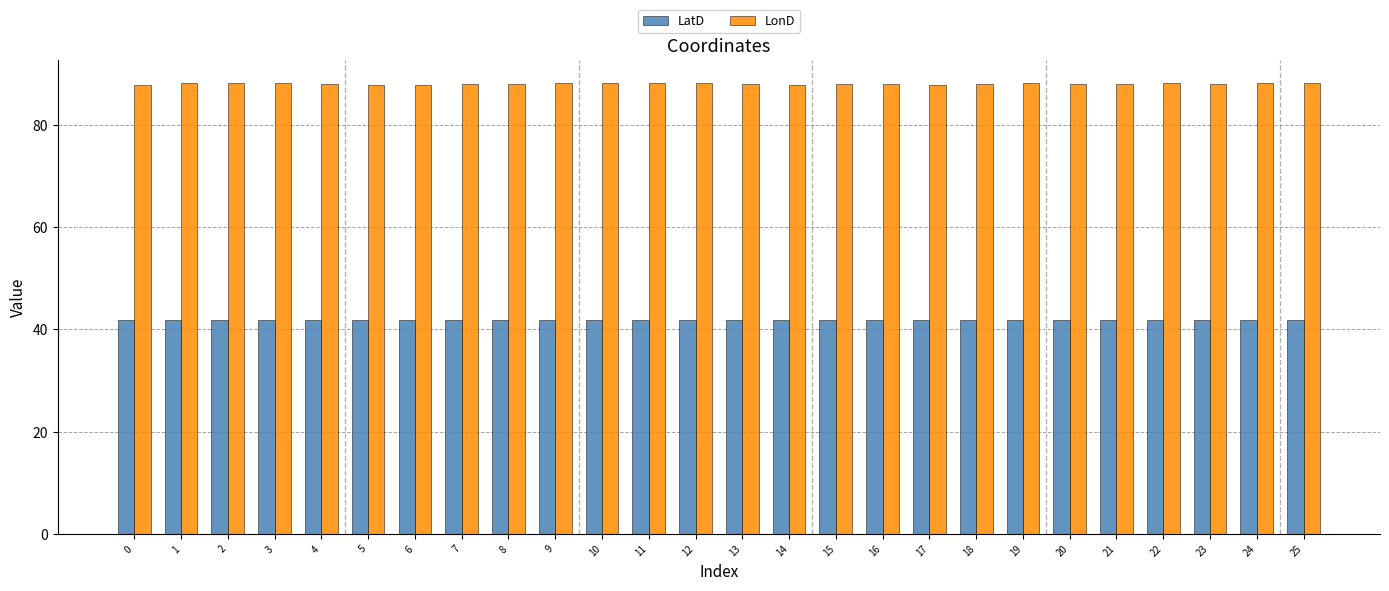

What is the total value across all series at 22?

130.0